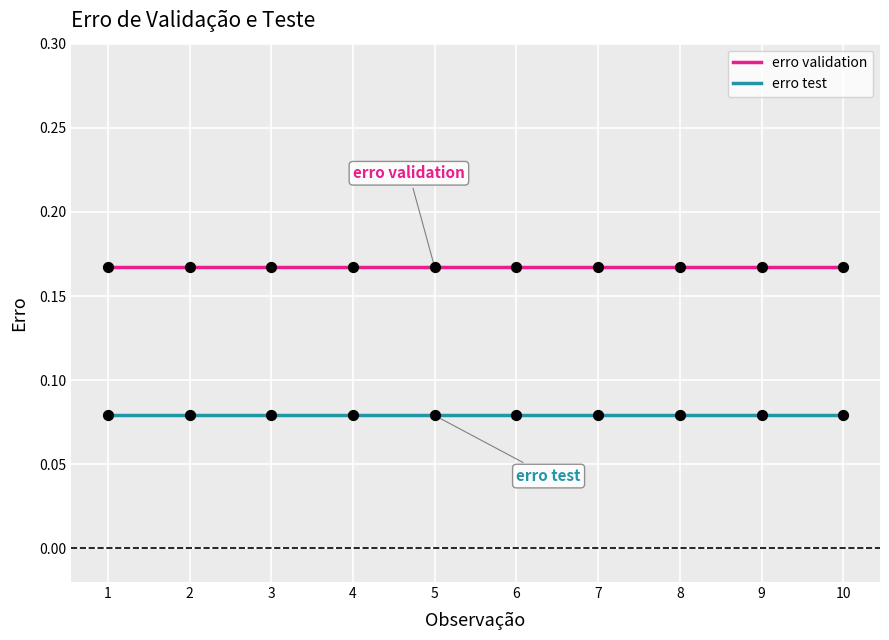

Is the value of erro test at 8 greater than the value of erro validation at 2?

No